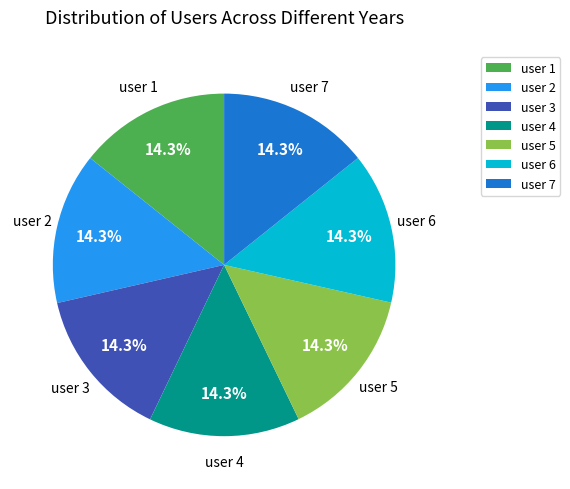

To the nearest percent, what is the average slice percentage?

14%